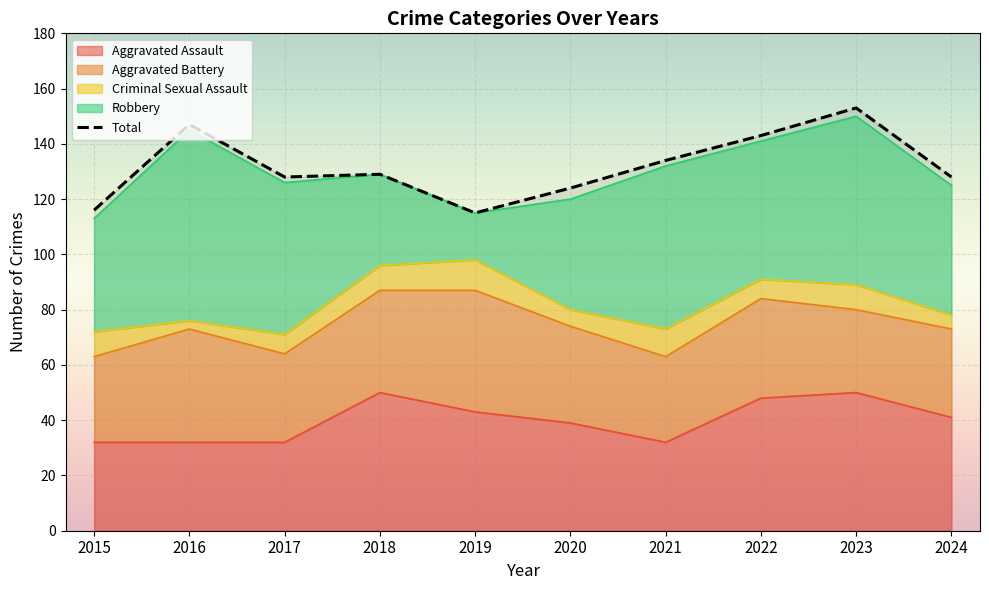

True or false: the data has more than 1 interior local peaks.

True